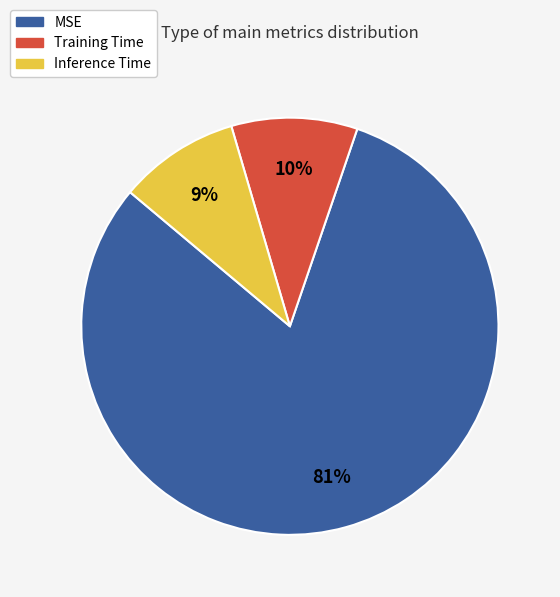

Between MSE and Training Time, which is larger?

MSE